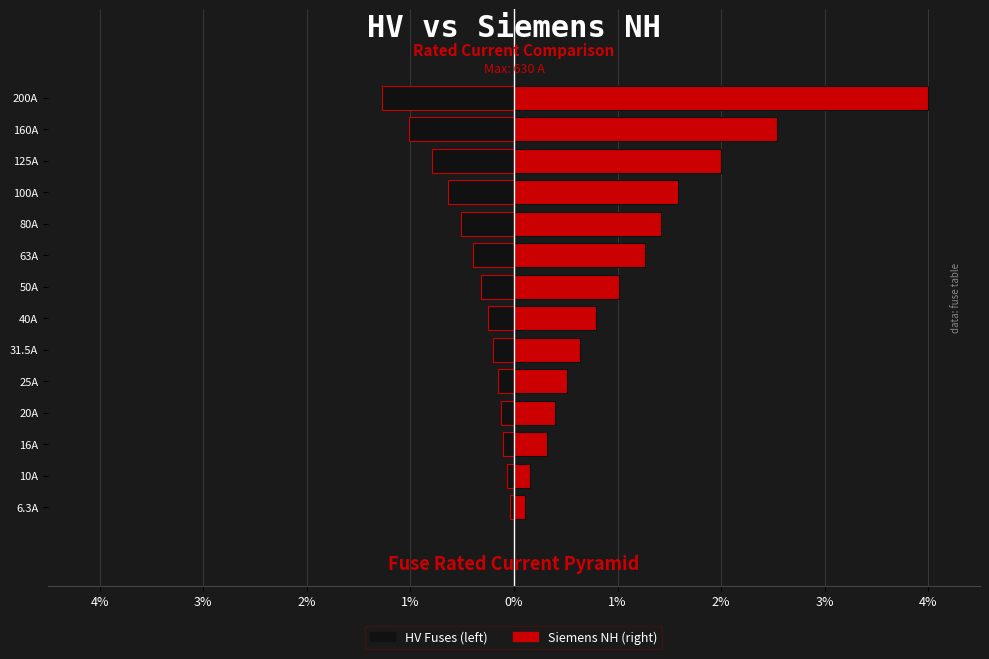

Which series has the largest range (max minus min)?

Siemens NH (right)